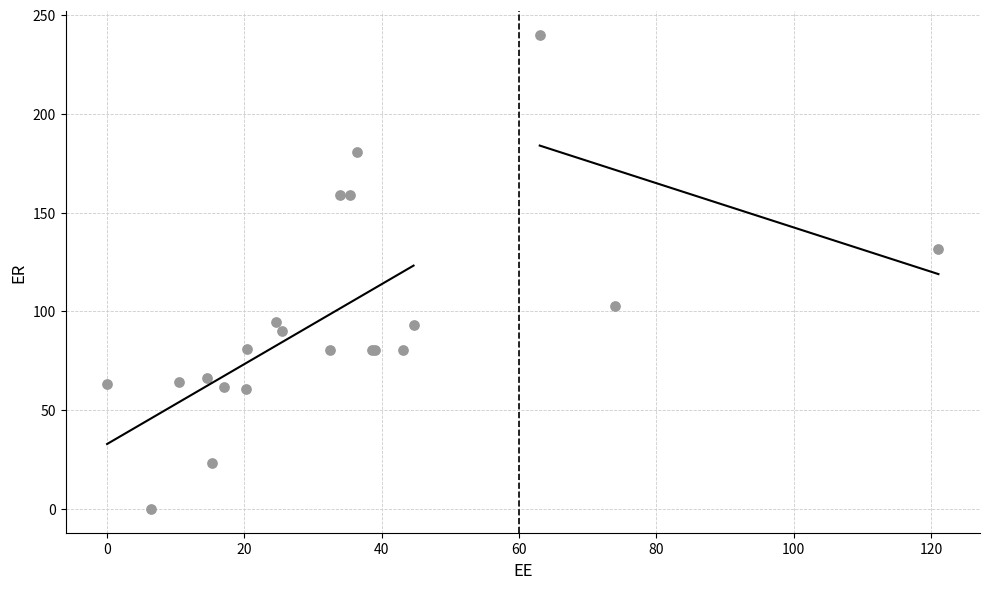

What Y value in the scatter plot is closest to 119?

131.8